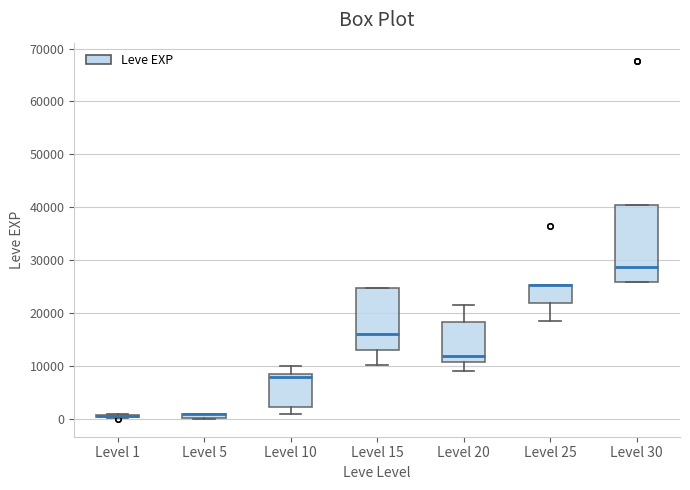

Where is the upper edge of the box for Level 30 on the y-axis? The values are not printed on the chart, so give them approximately, as read against the axis.

40000